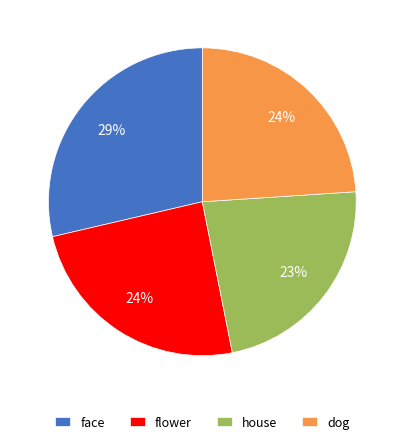

Is there any slice that represents more than half of the pie?

No